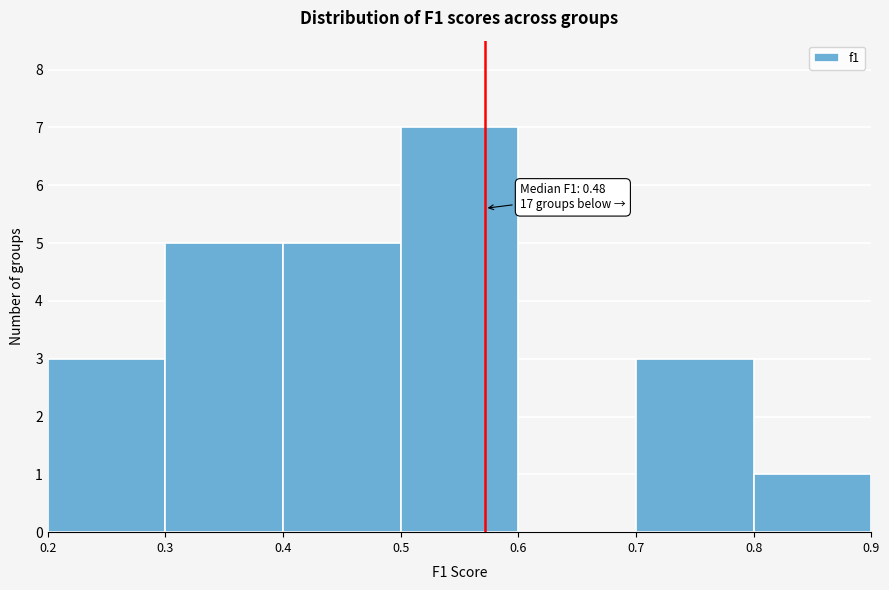

Which range on the x-axis has the tallest bar?

0.5 to 0.6